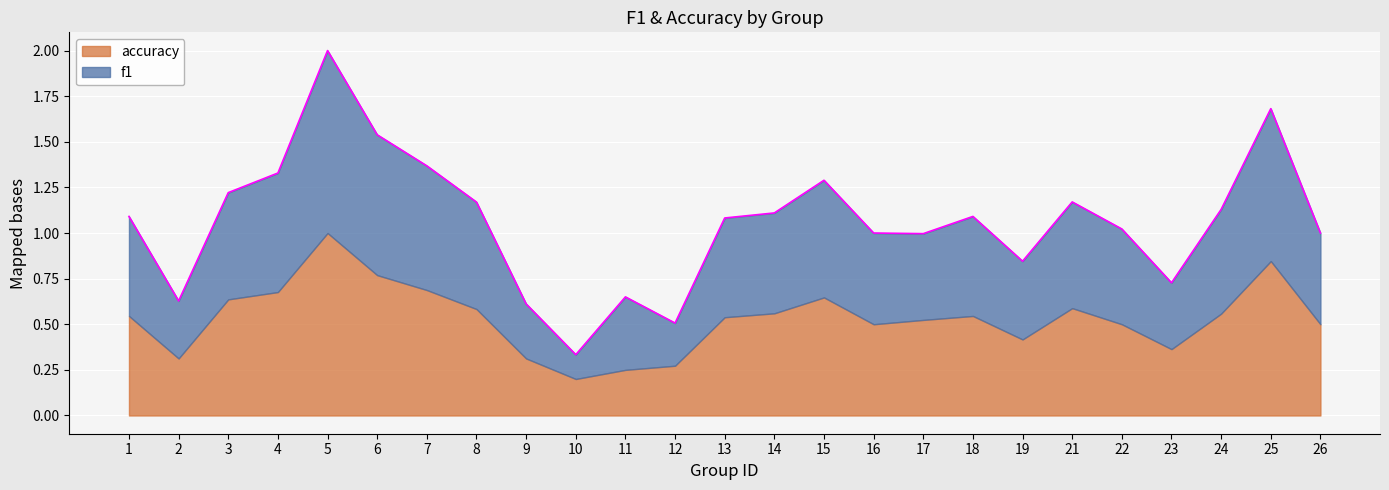

How many lines are shown in the chart?

2